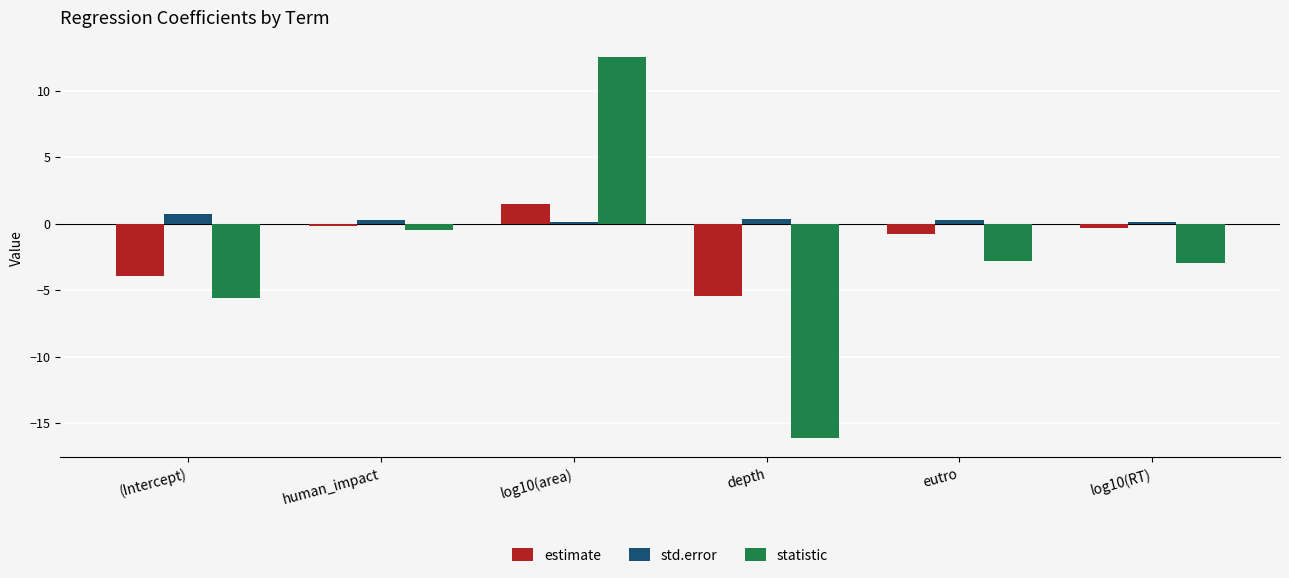

Are the bars grouped side by side (vs. stacked)?

Yes